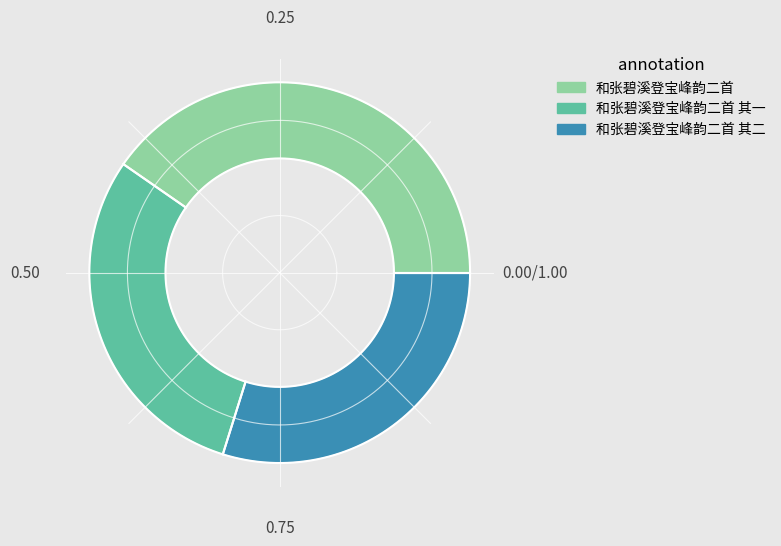

The 和张碧溪登宝峰韵二首 其二 slice represents 30% of the pie. True or false?

True